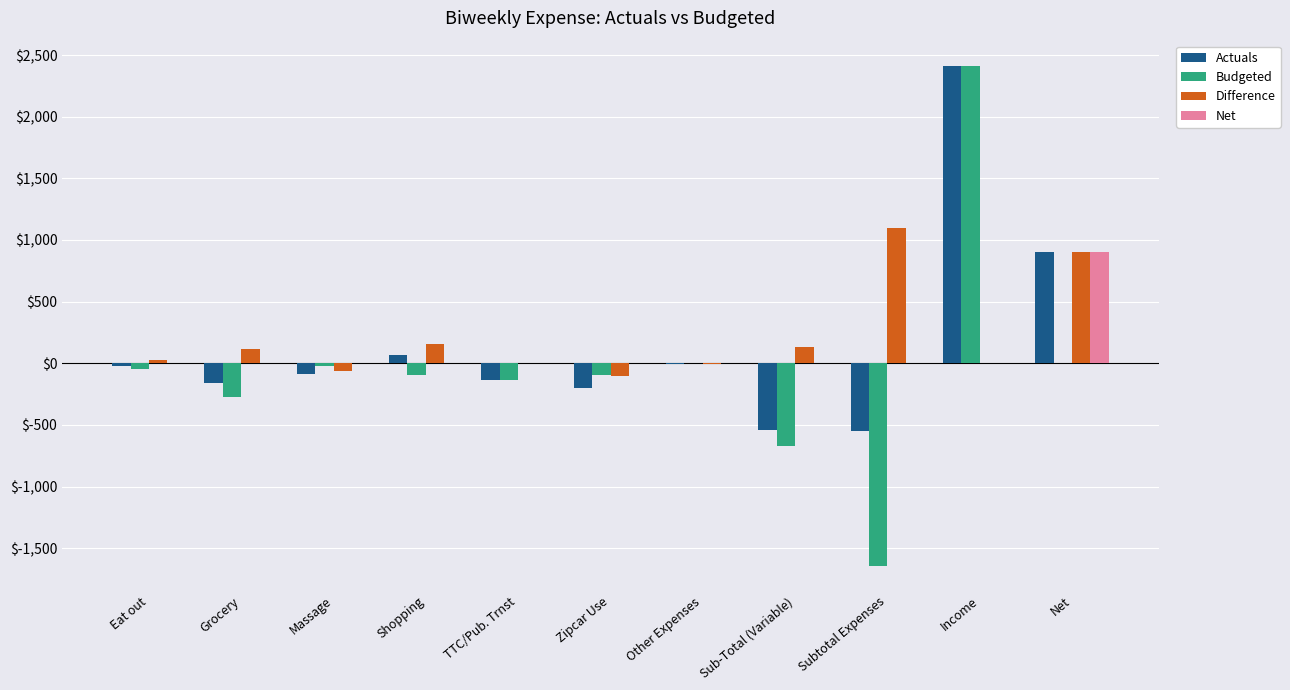

The value of Budgeted at Zipcar Use is -96.0. True or false?

True